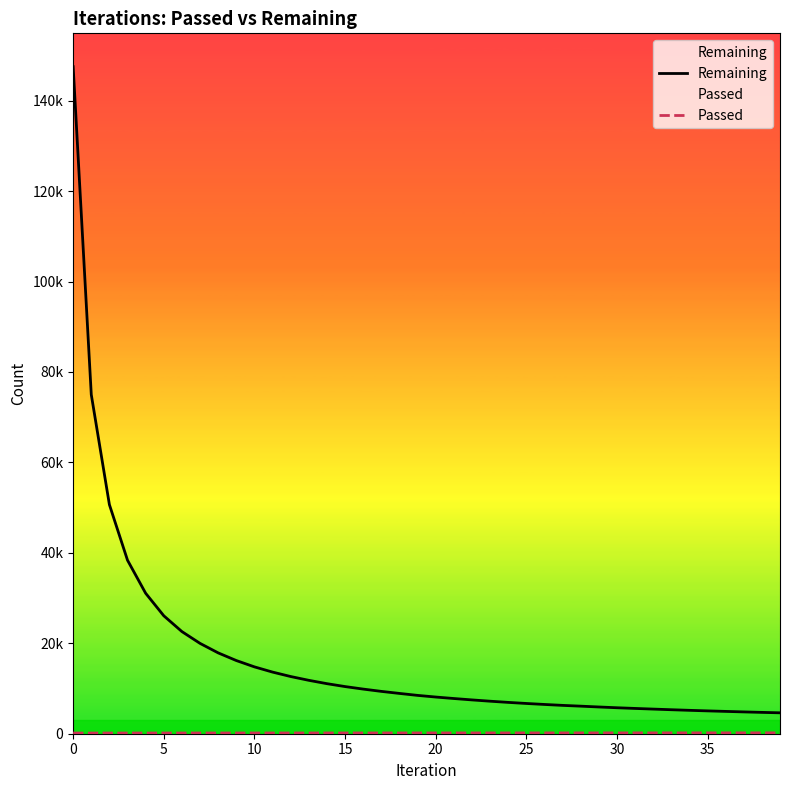

Reading left to right, transcribe all the data shown in this chart.

Remaining: 147515	74995	50661	38364	31064	26085	22591	19979	17880	16187	14786	13631	12650	11811	11070	10429	9872	9365	8913	8479	8115	7787	7479	7192	6930	6691	6472	6269	6096	5915	5745	5592	5448	5307	5174	5051	4936	4824	4719	4623
Passed: 147	150	152	154	156	157	159	161	162	163	164	165	166	167	168	169	170	171	172	173	174	175	176	176	177	178	179	180	182	182	183	184	185	186	187	188	189	190	191	192